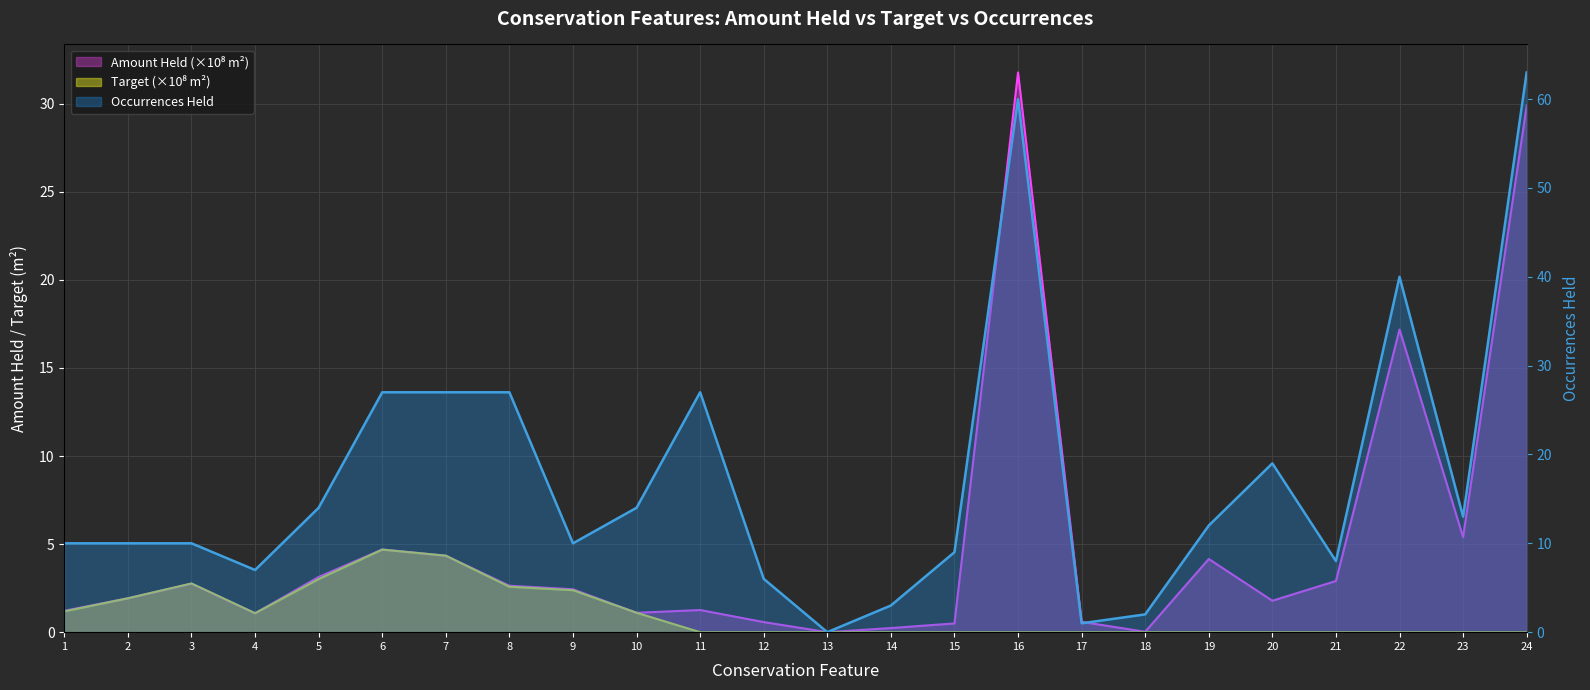

Which series has the largest total across all categories?

Occurrences Held